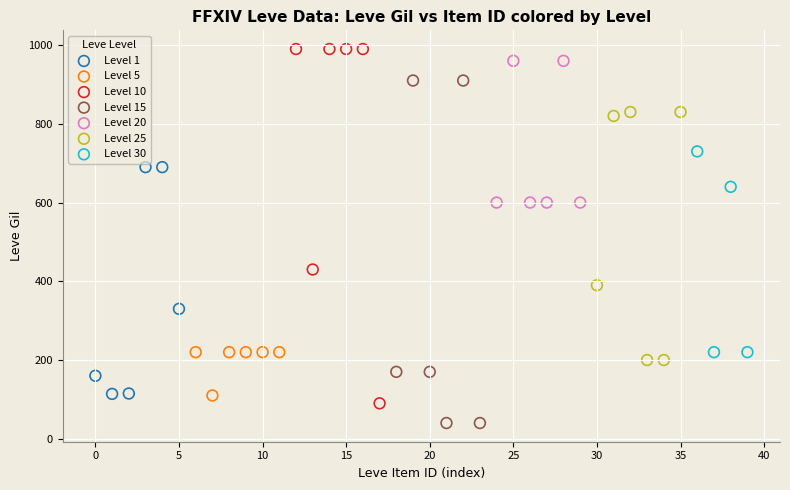

Which series reaches the minimum Y coordinate?

Level 15